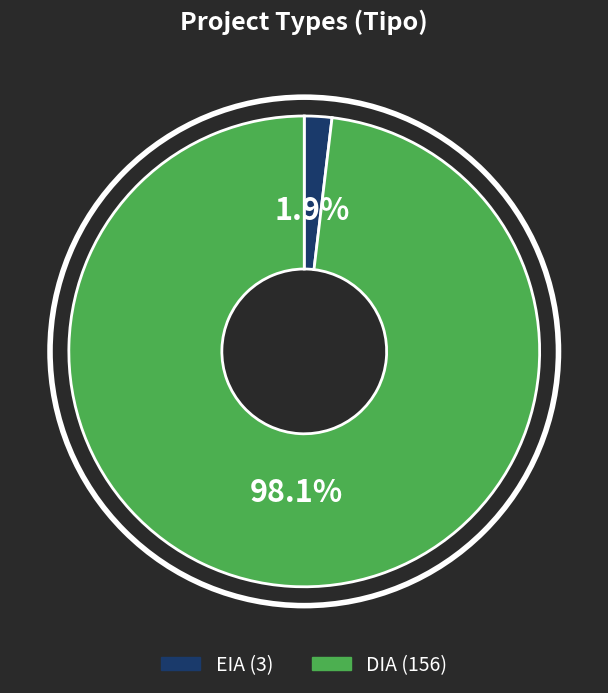

To the nearest percent, what is the average slice percentage?

50%